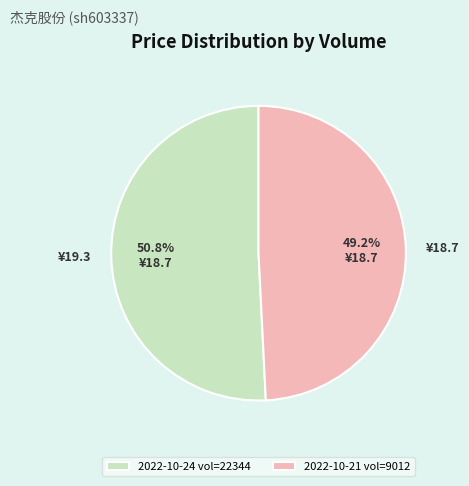

How many slices are in this pie chart?

2